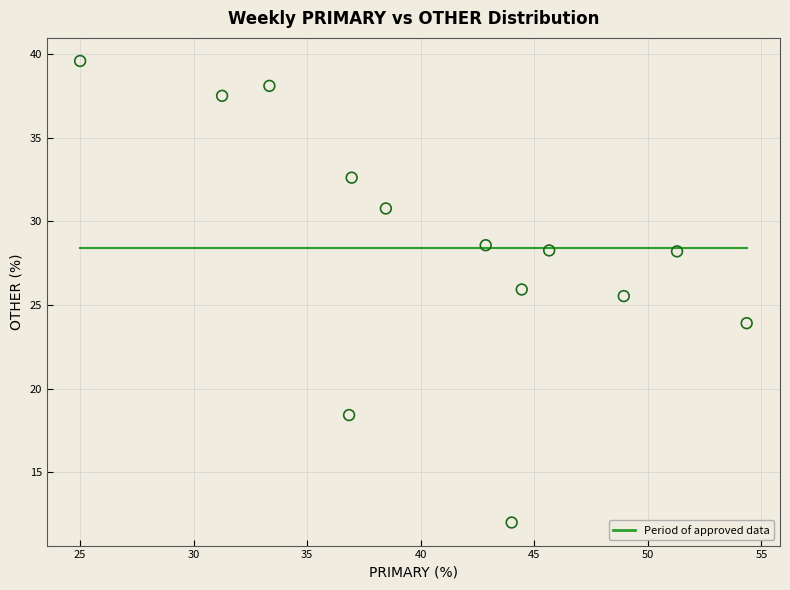

What is the range of X values (max minus min)?

29.3